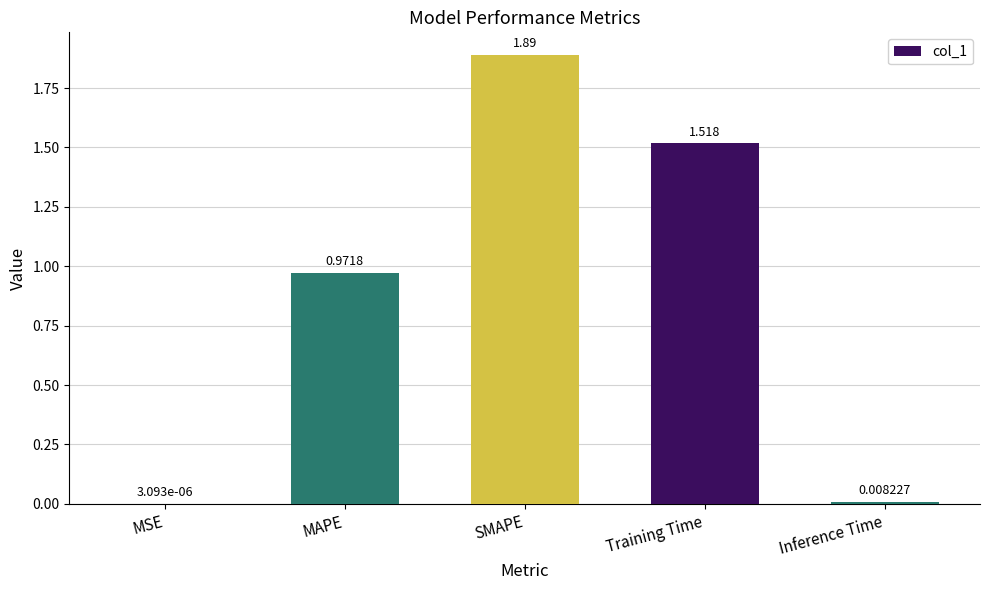

Where is the data nearest to the value 0?

MSE